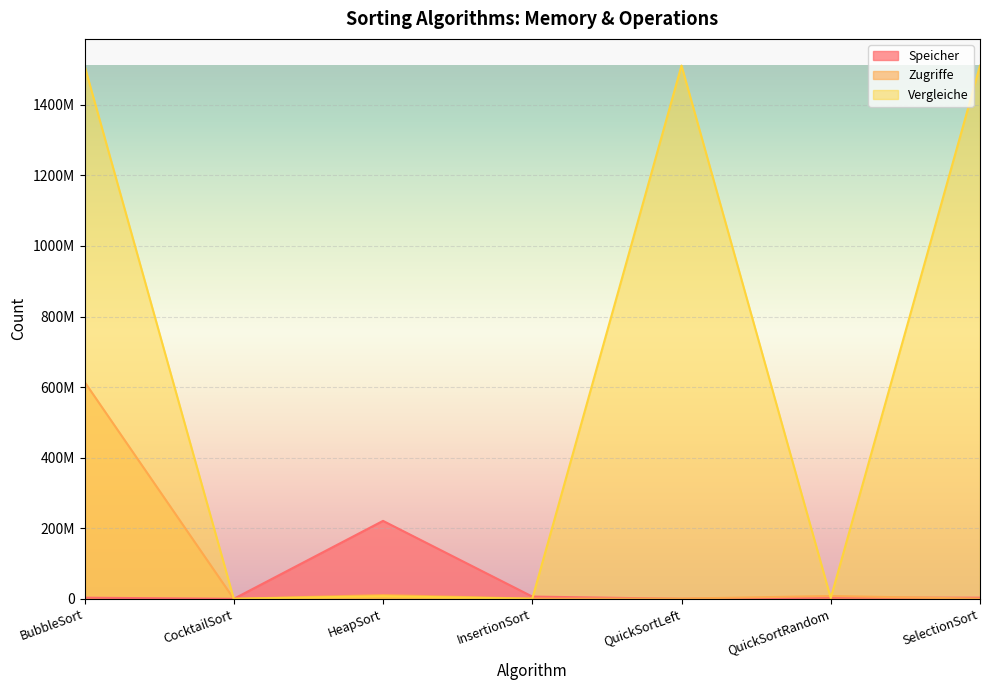

How many lines are shown in the chart?

3